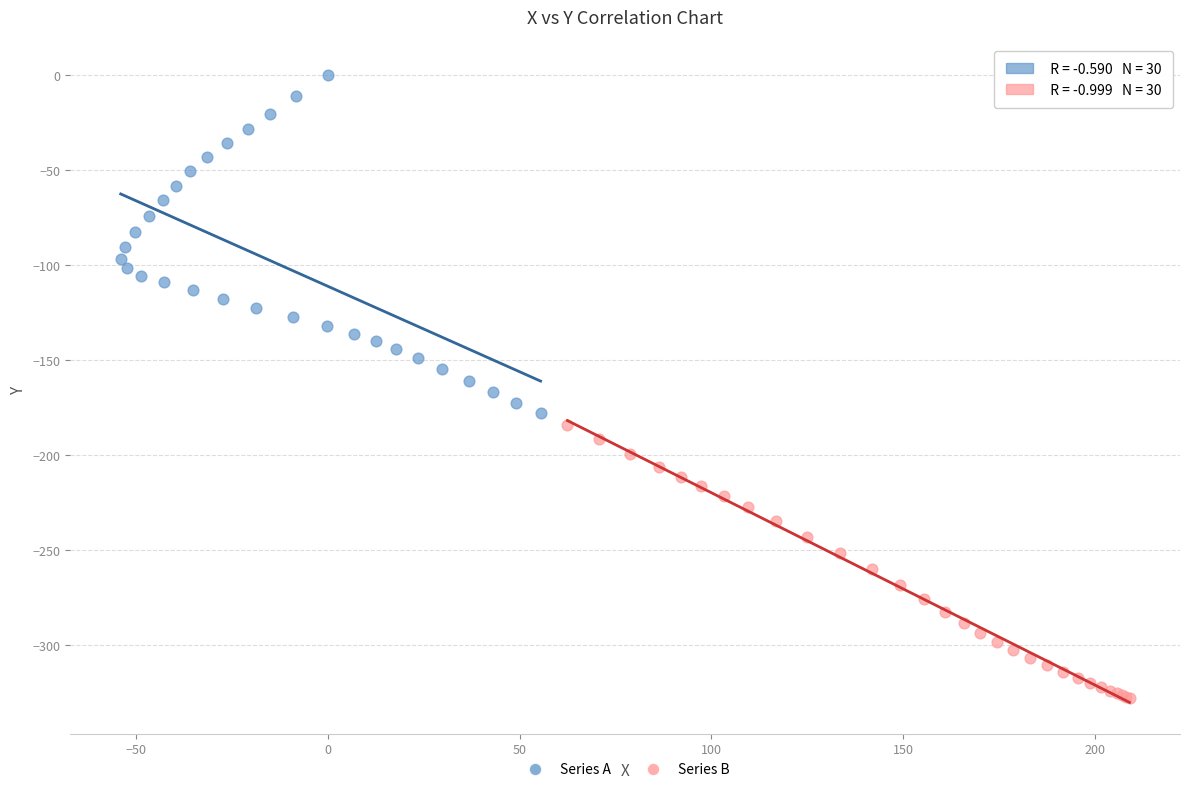

Which series has the largest Y range (max minus min)?

Series A